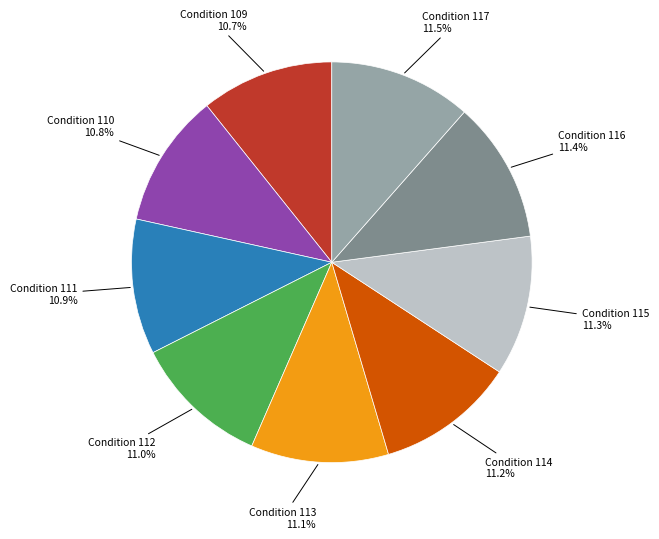

Approximately how many times larger is the value at Condition 116 compared to Condition 114?

1.0